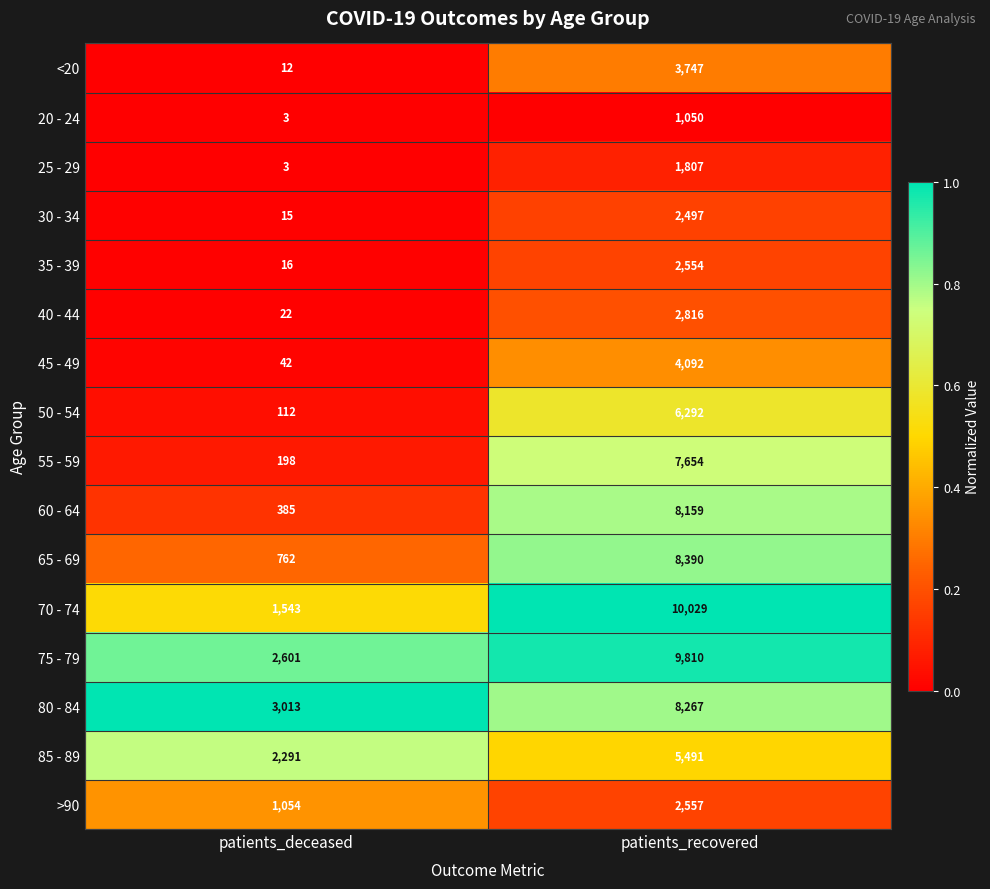

True or false: 65 - 69 has a value of 8390 at patients_recovered.

True